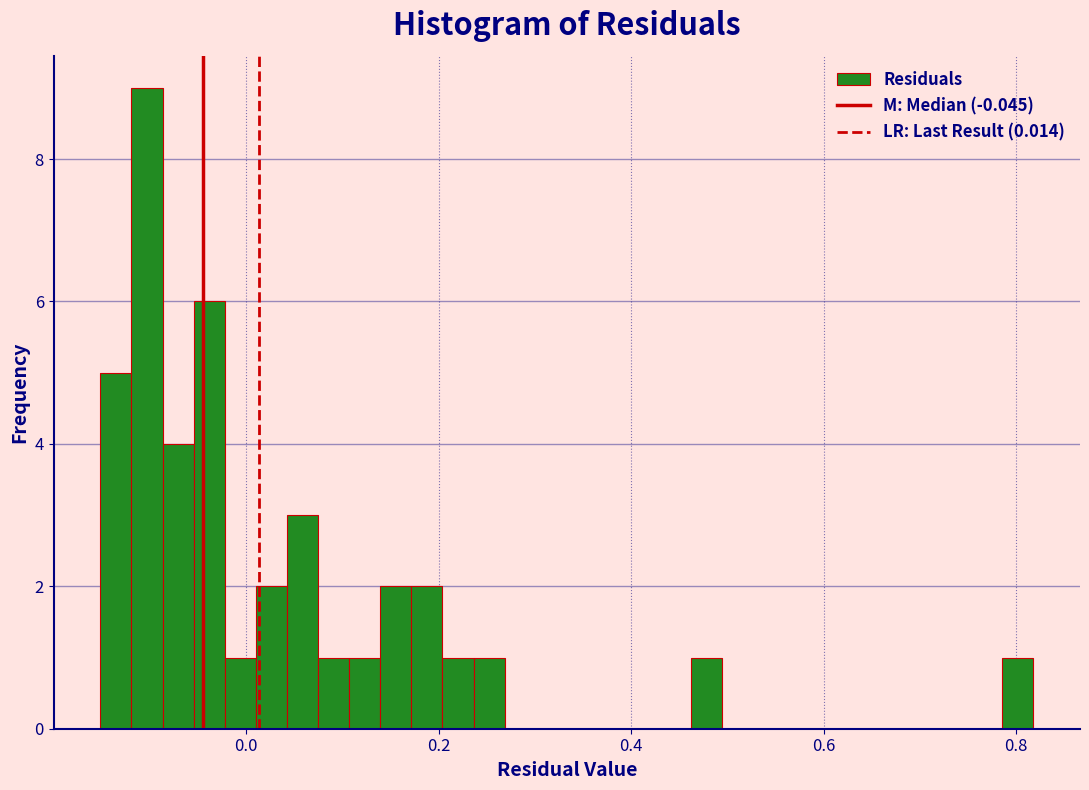

Around what value on the x-axis is the tallest bar? Give the approximate position of its centre, as read against the axis.

-0.10